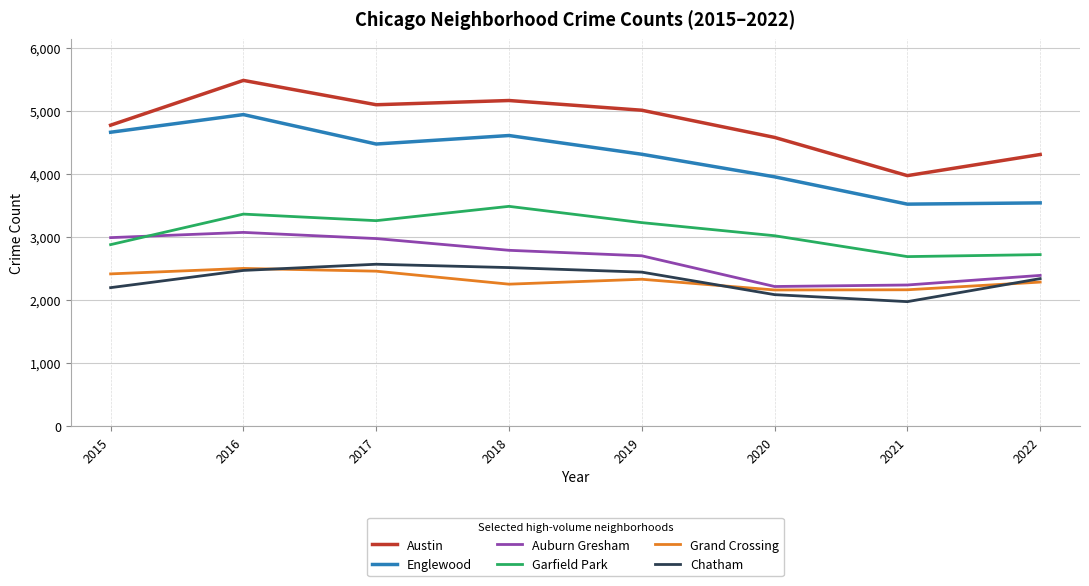

What is the difference between the highest and lowest values at 2017?

2639